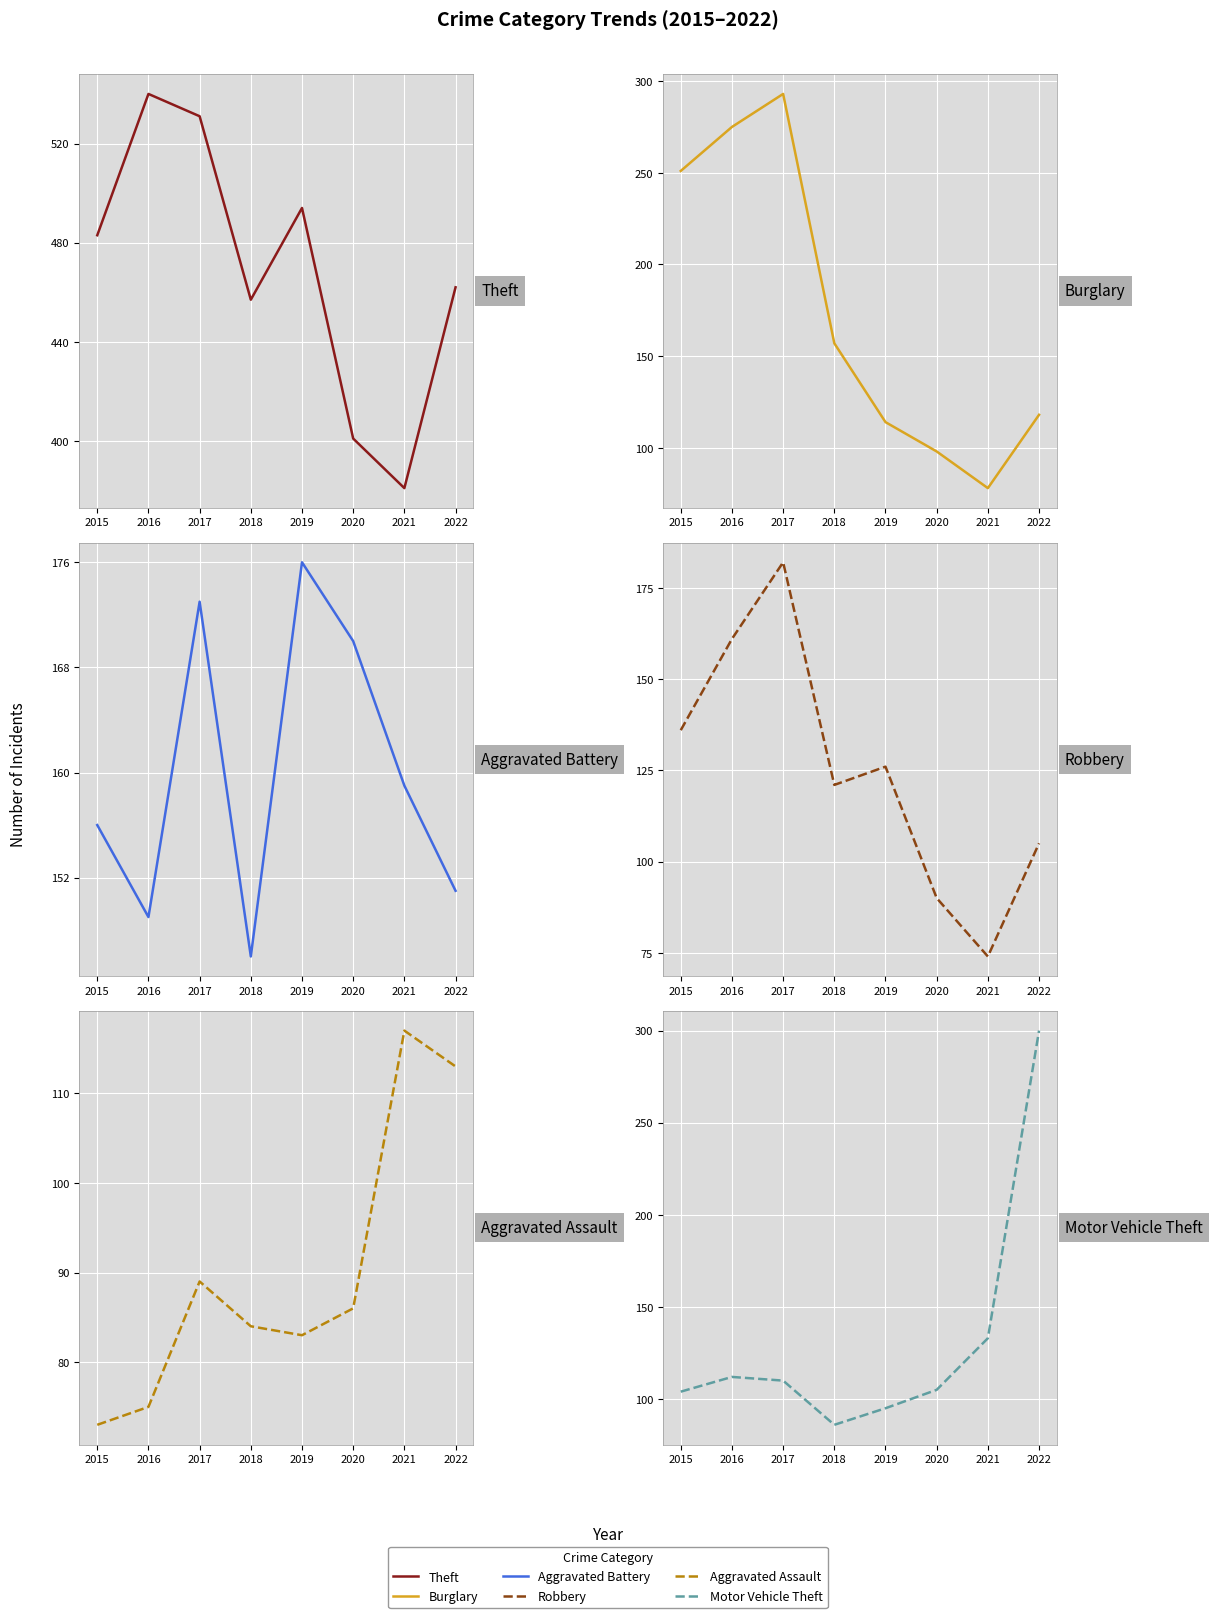

What are all the series names shown in the legend?

Theft, Burglary, Aggravated Battery, Robbery, Aggravated Assault, Motor Vehicle Theft